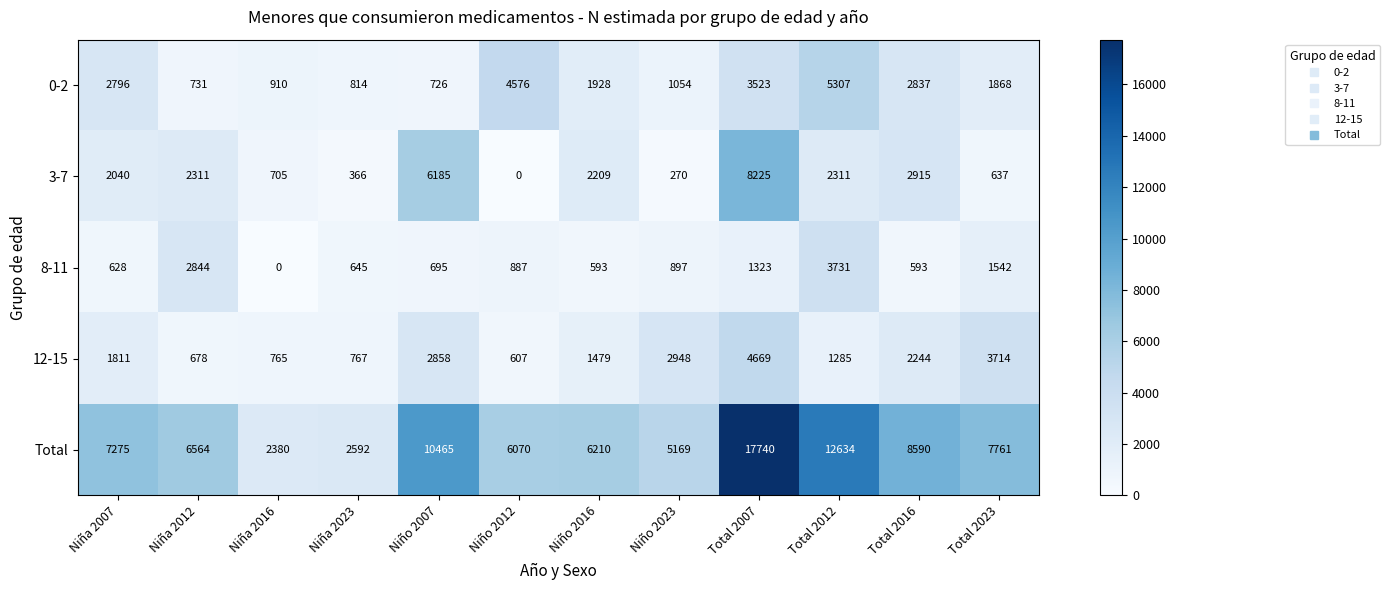

Is it true that Total equals 10465 at Niño 2007?

True